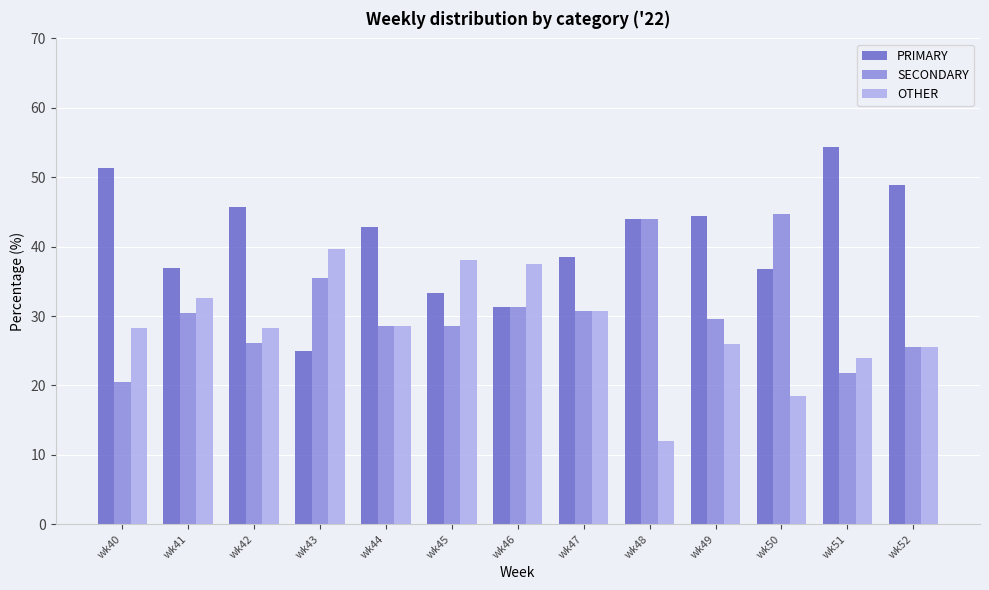

List the series in order of their overall mean, highest first.

PRIMARY, SECONDARY, OTHER